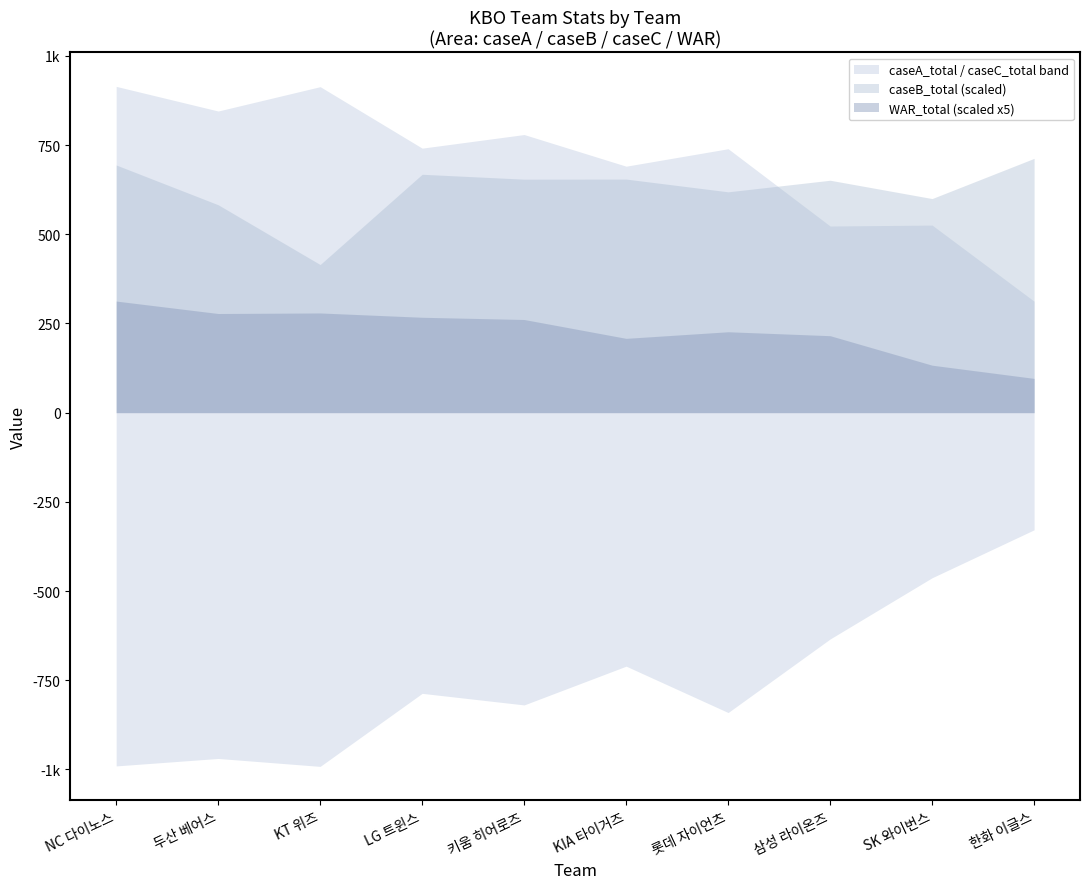

True or false: caseA_total and caseB_total cross at least once.

False